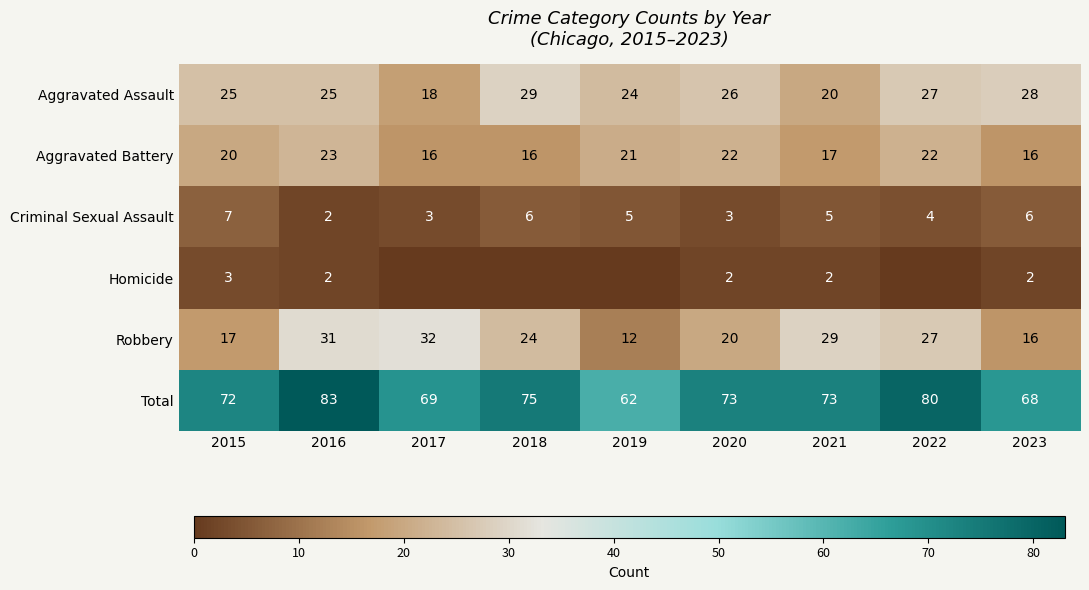

At which category is the sum across all series the highest?

2016